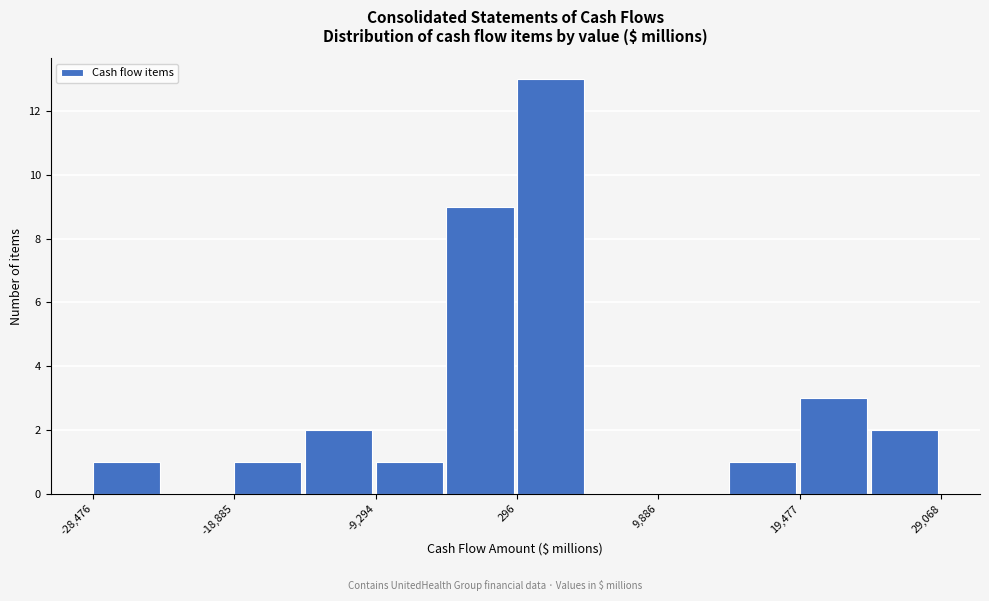

Reading left to right, transcribe this chart: for each bar, give the range it covers on the x-axis and its height. Neither the bar edges nor the heights are printed on the chart, so give them approximately, as read against the axes.

-28000 to -24000: 1
-24000 to -19000: 0
-19000 to -14000: 1
-14000 to -9000: 2
-9000 to -4000: 1
-4000 to 0: 9
0 to 5000: 13
5000 to 10000: 0
10000 to 15000: 0
15000 to 19000: 1
19000 to 24000: 3
24000 to 29000: 2